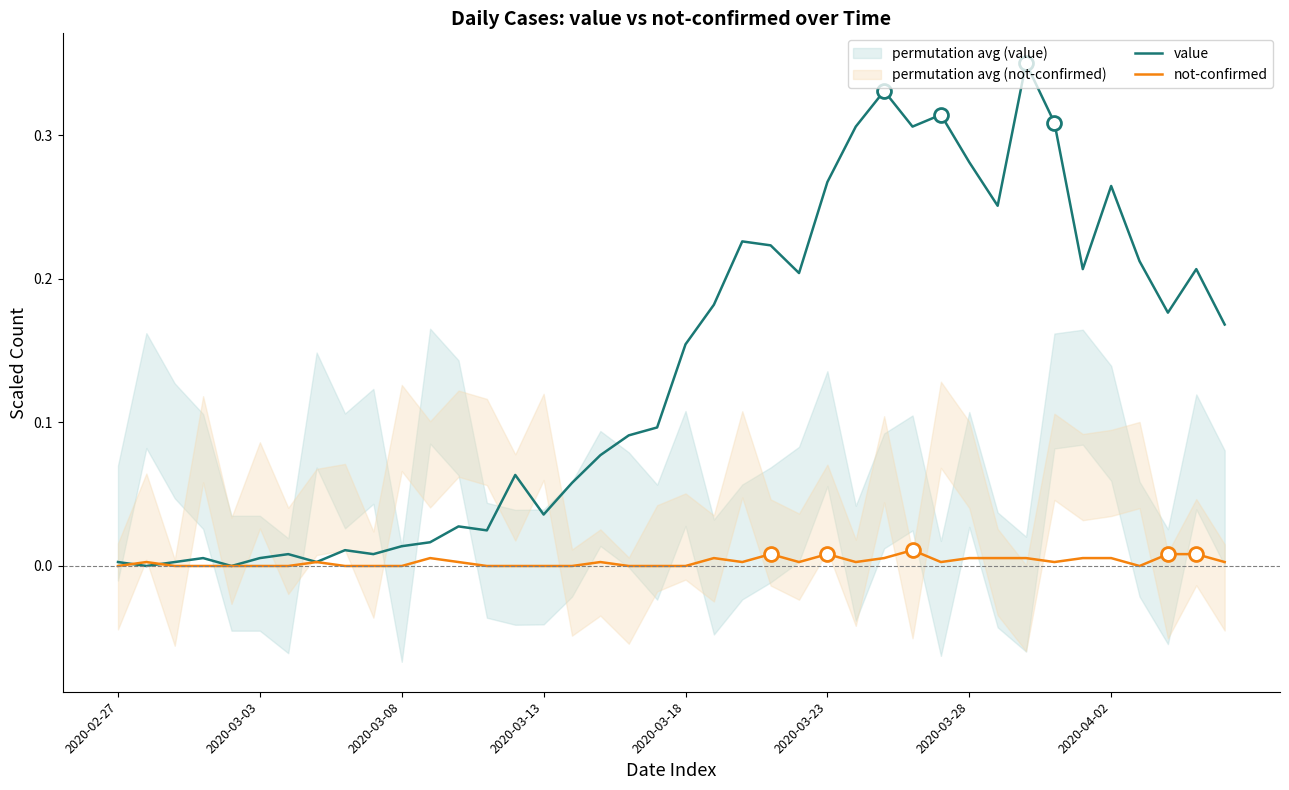

Reading right to left, transcribe all the data shown in this chart.

value: 0.2	0.2	0.2	0.2	0.3	0.2	0.3	0.3	0.3	0.3	0.3	0.3	0.3	0.3	0.3	0.2	0.2	0.2	0.2	0.2	0.1	0.1	0.1	0.1	0.0	0.1	0.0	0.0	0.0	0.0	0.0	0.0	0.0	0.0	0.0	0.0	0.0	0.0	0.0	0.0
not-confirmed: 0.0	0.0	0.0	0.0	0.0	0.0	0.0	0.0	0.0	0.0	0.0	0.0	0.0	0.0	0.0	0.0	0.0	0.0	0.0	0.0	0.0	0.0	0.0	0.0	0.0	0.0	0.0	0.0	0.0	0.0	0.0	0.0	0.0	0.0	0.0	0.0	0.0	0.0	0.0	0.0